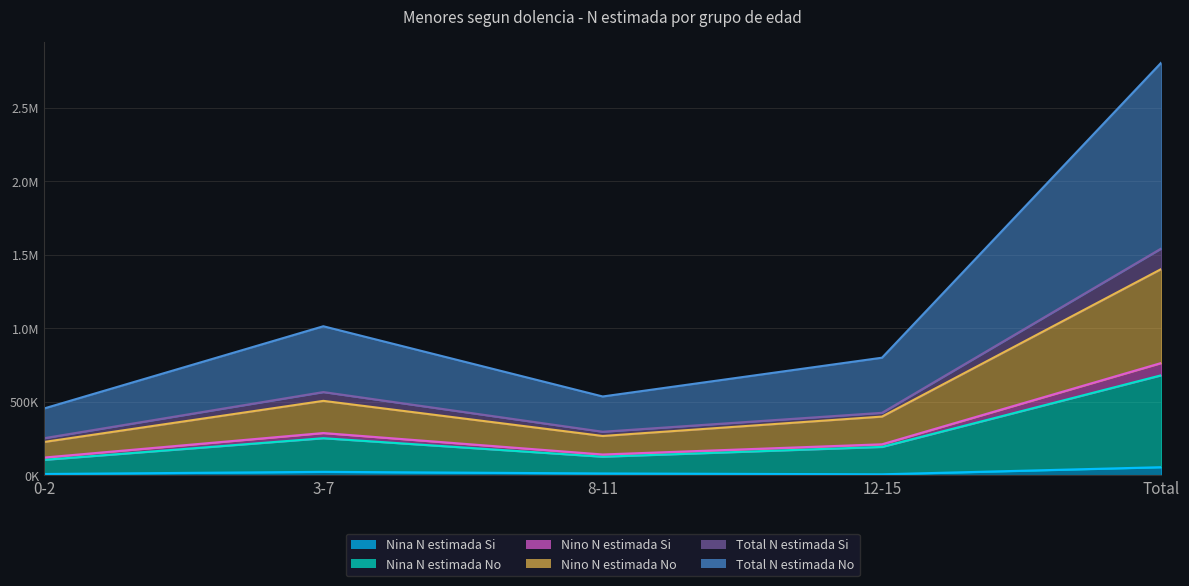

How many values in the Nino N estimada No series are below 400146?

2